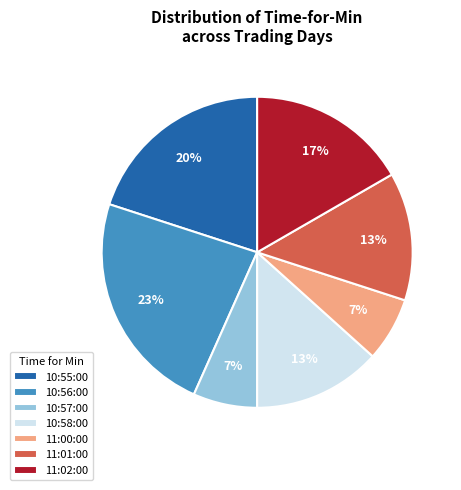

To the nearest percent, what is the average slice percentage?

14%